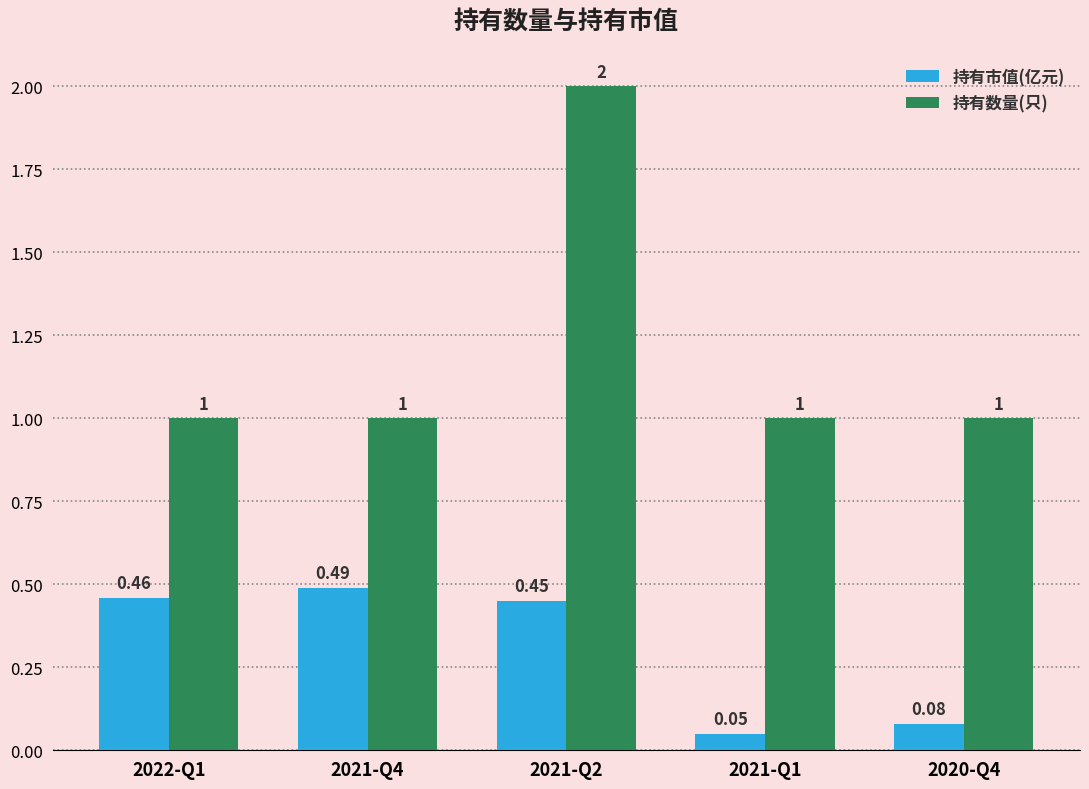

Which series changed the most between 2021-Q1 and 2020-Q4?

持有市值(亿元)